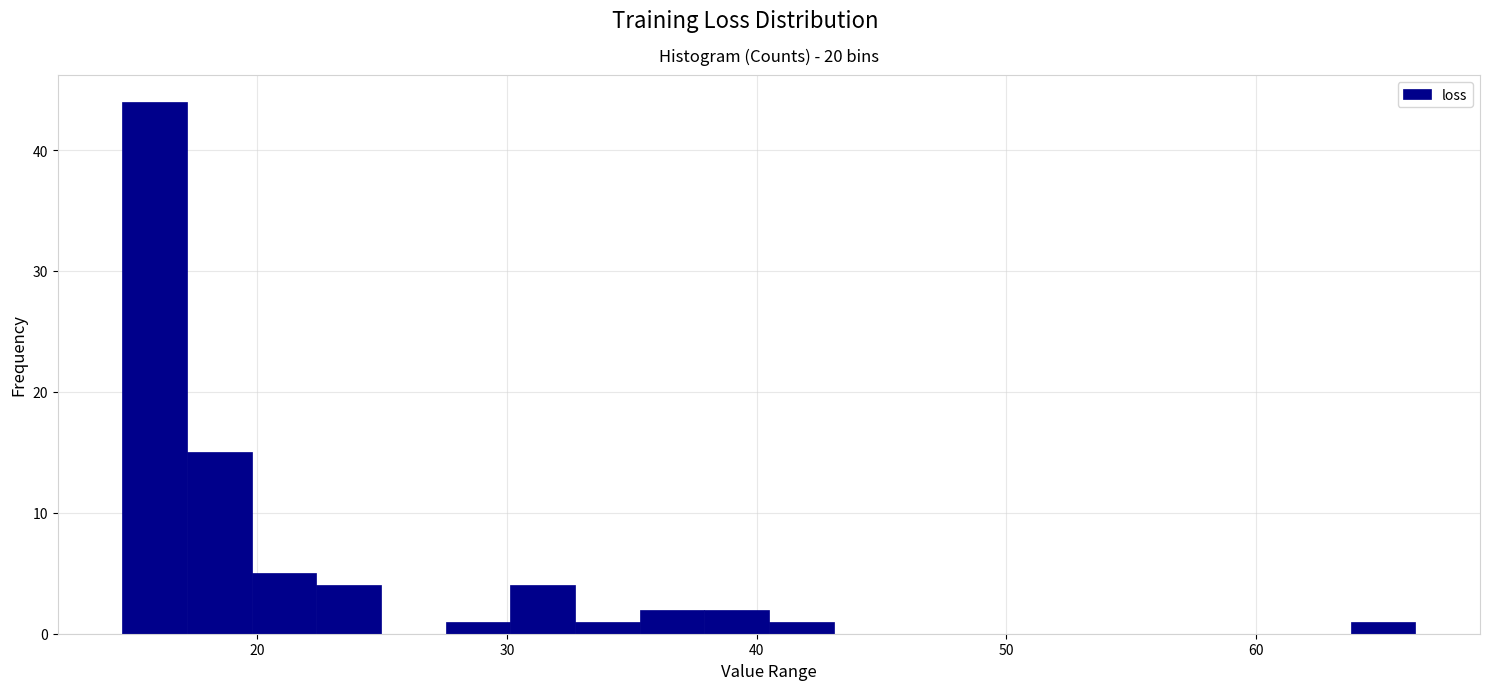

Around what value on the x-axis is the tallest bar? Give the approximate position of its centre, as read against the axis.

16